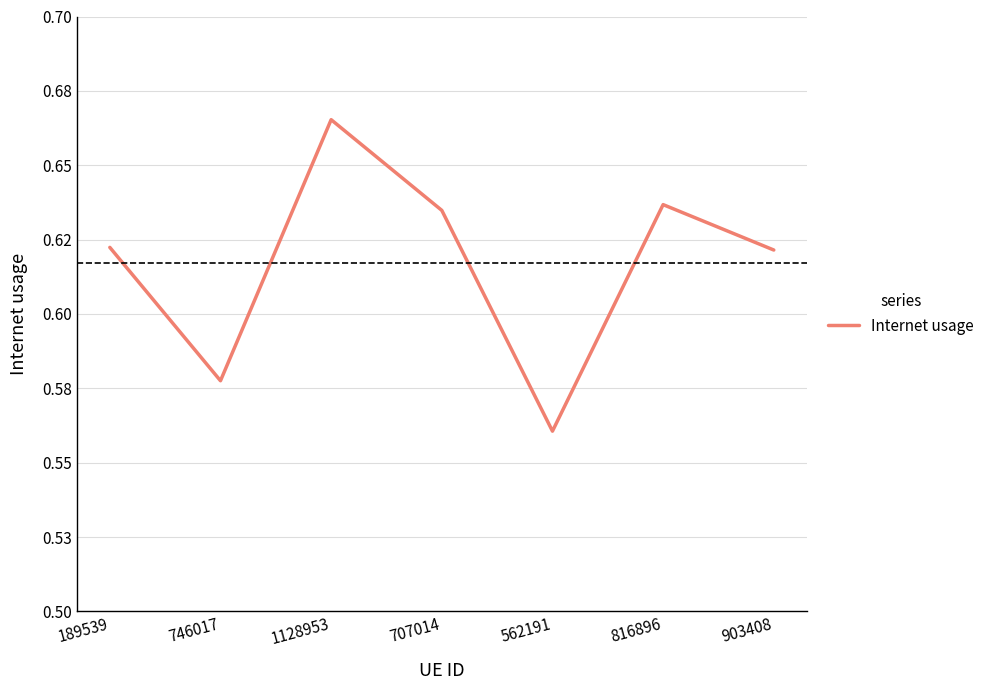

What is the label of the 5th point from the left?

562191